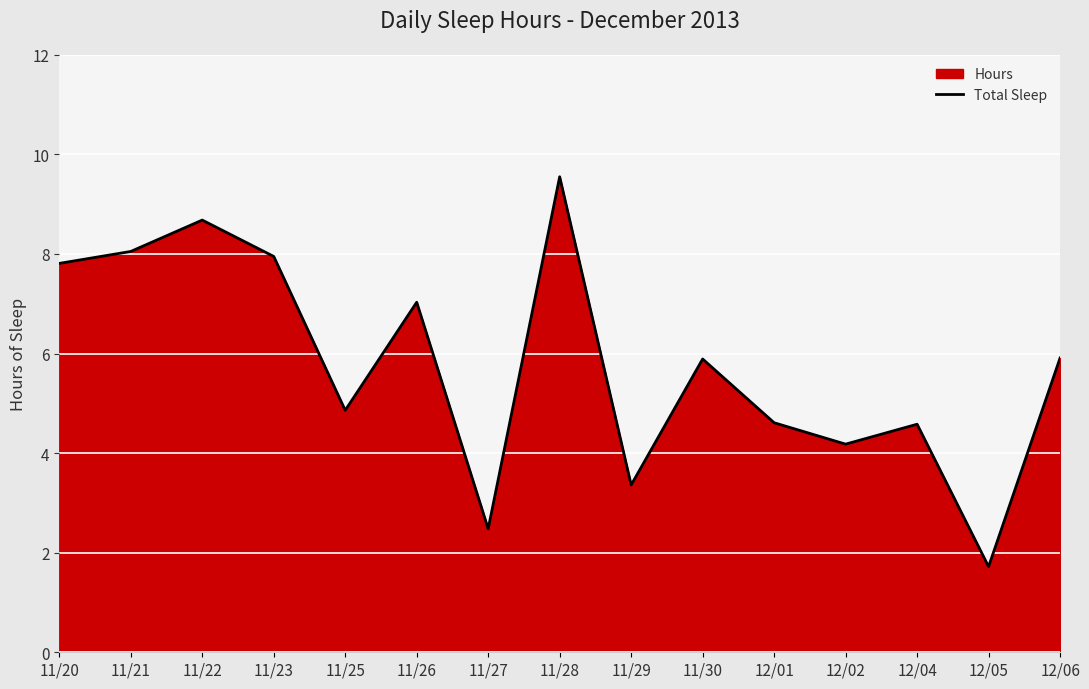

What is the difference between the second highest and minimum values?

7.0